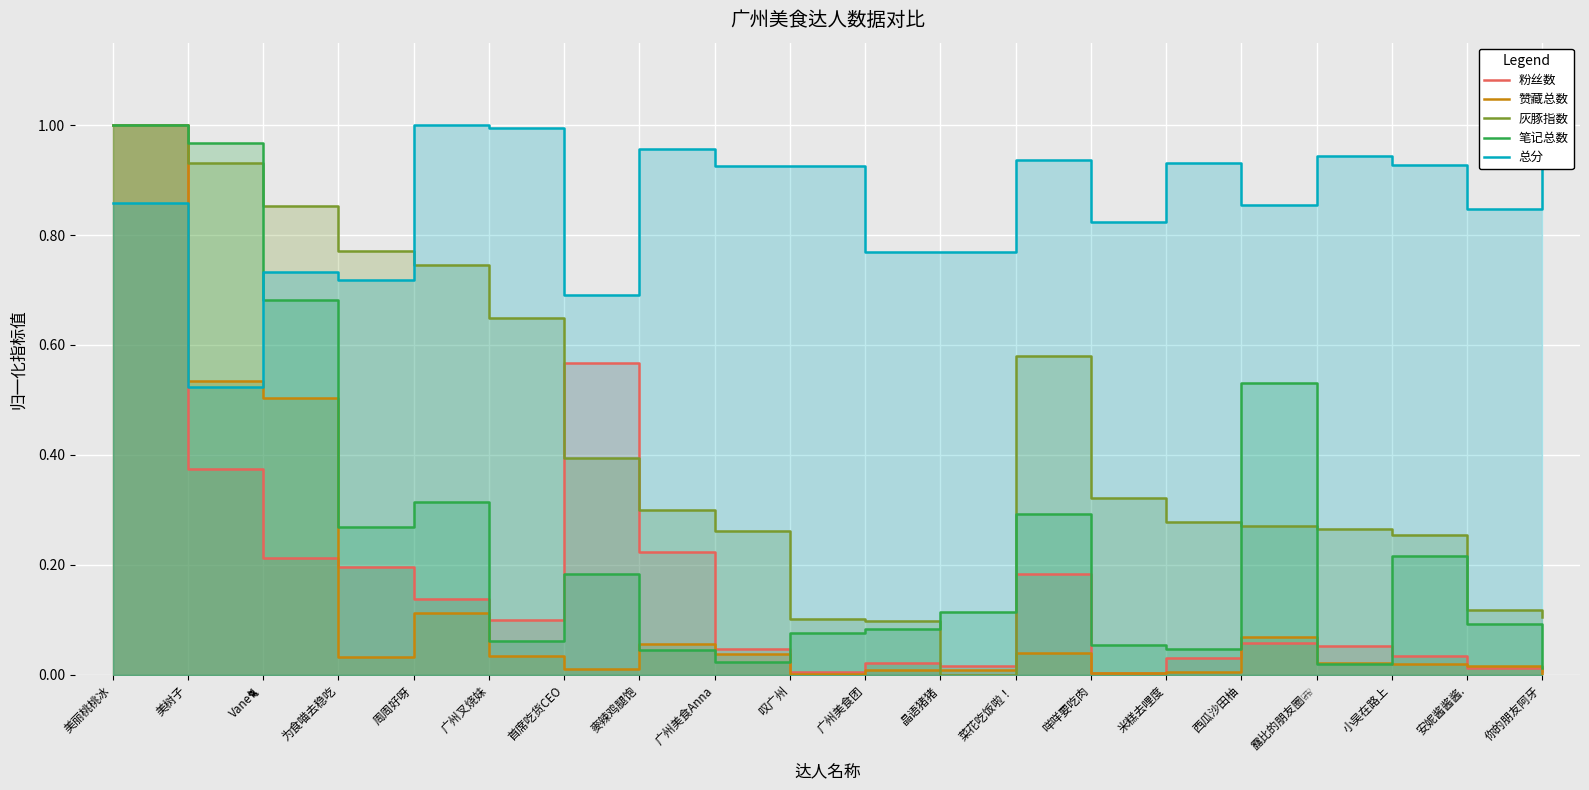

Where is the first local minimum for 赞藏总数?

为食喵去稳吃